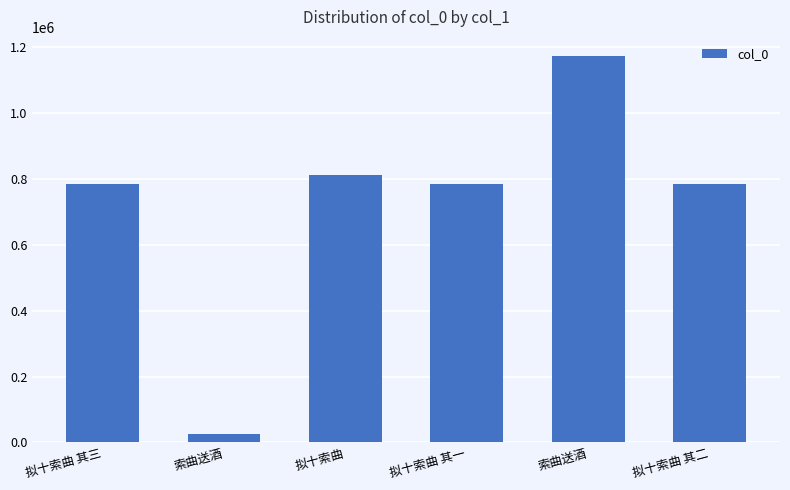

Which label corresponds to the smallest value in the chart?

索曲送酒